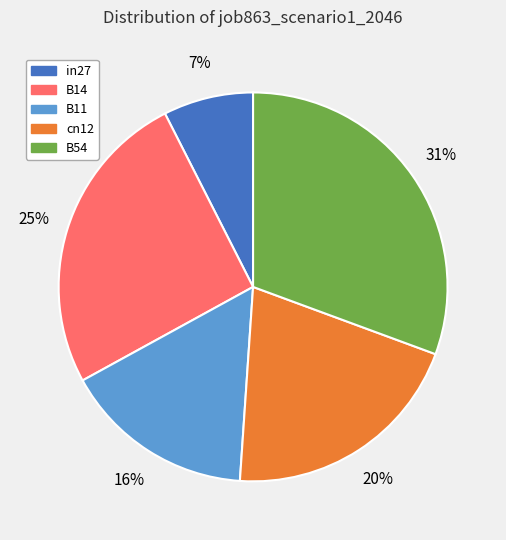

True or false: B11 accounts for 16% of the total.

True